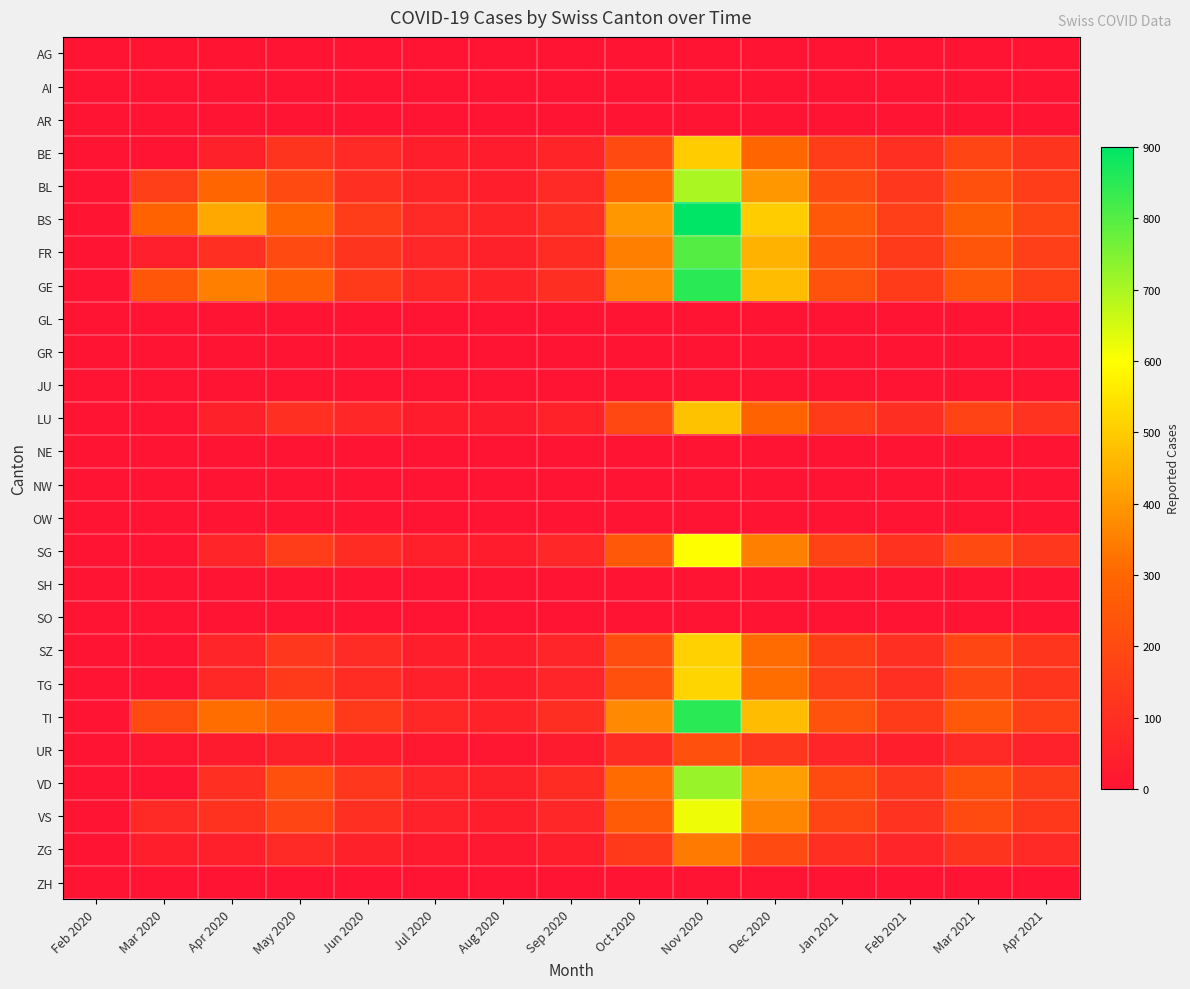

Which has a higher value, Aug 2020 or Feb 2021?

Aug 2020